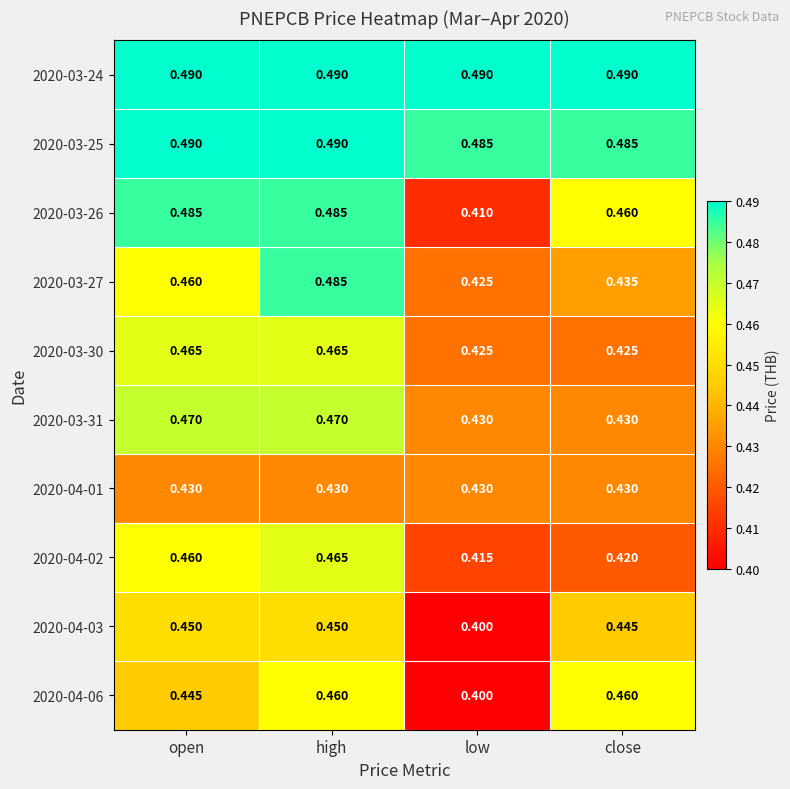

Which category has the highest value in the 2020-03-27 series?

high